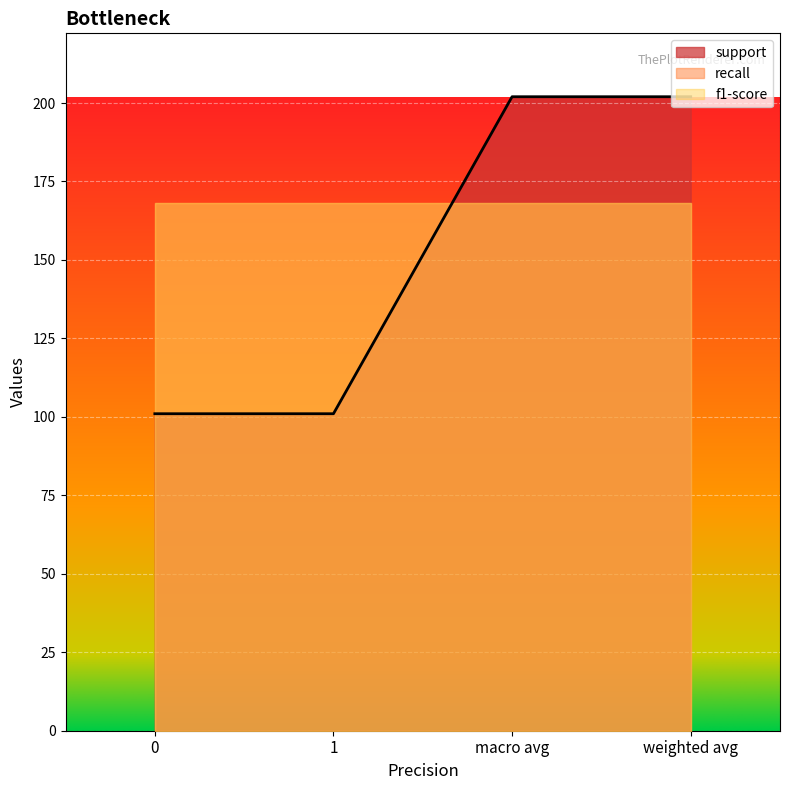

What is the highest value of the support series?

202